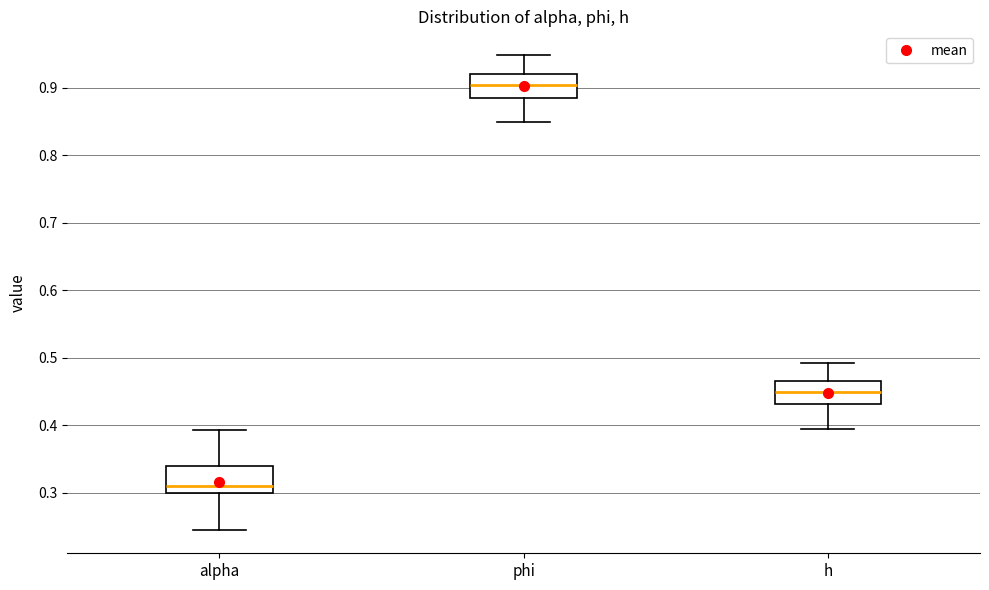

Which box's median line is the highest?

phi